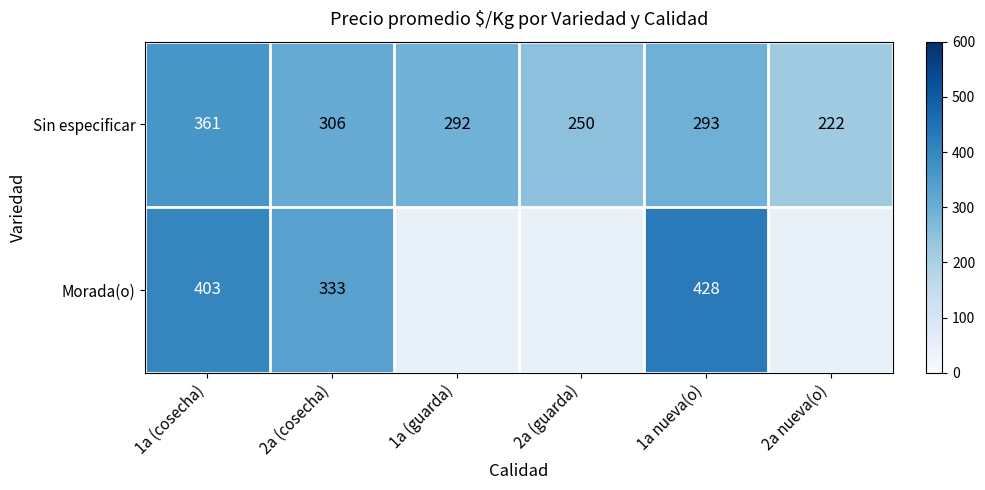

What is the difference between the second highest and minimum values in the Sin especificar series?

84